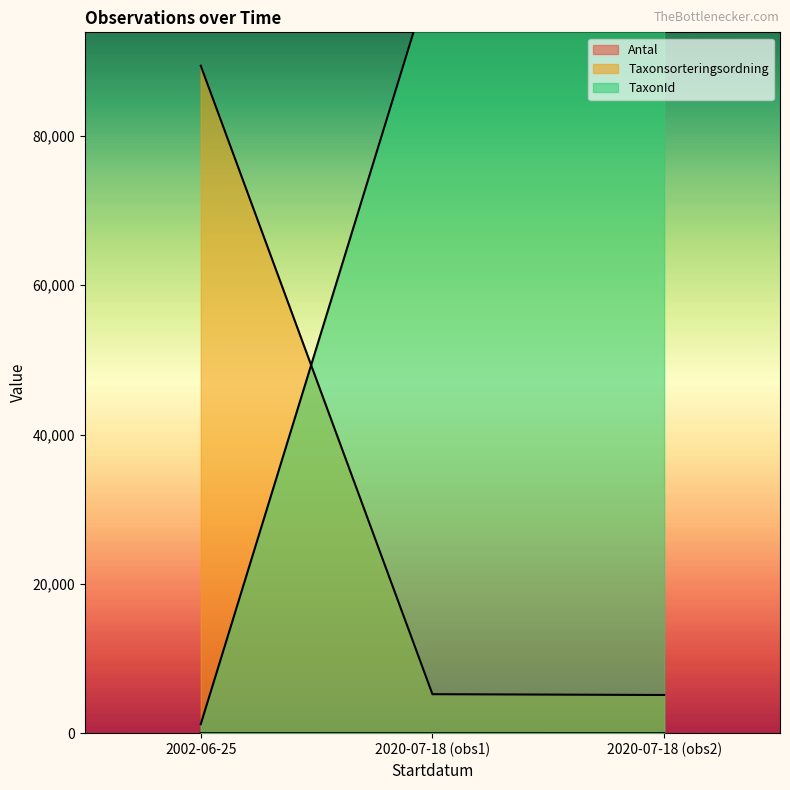

What are all the series names shown in the legend?

Antal, Taxonsorteringsordning, TaxonId